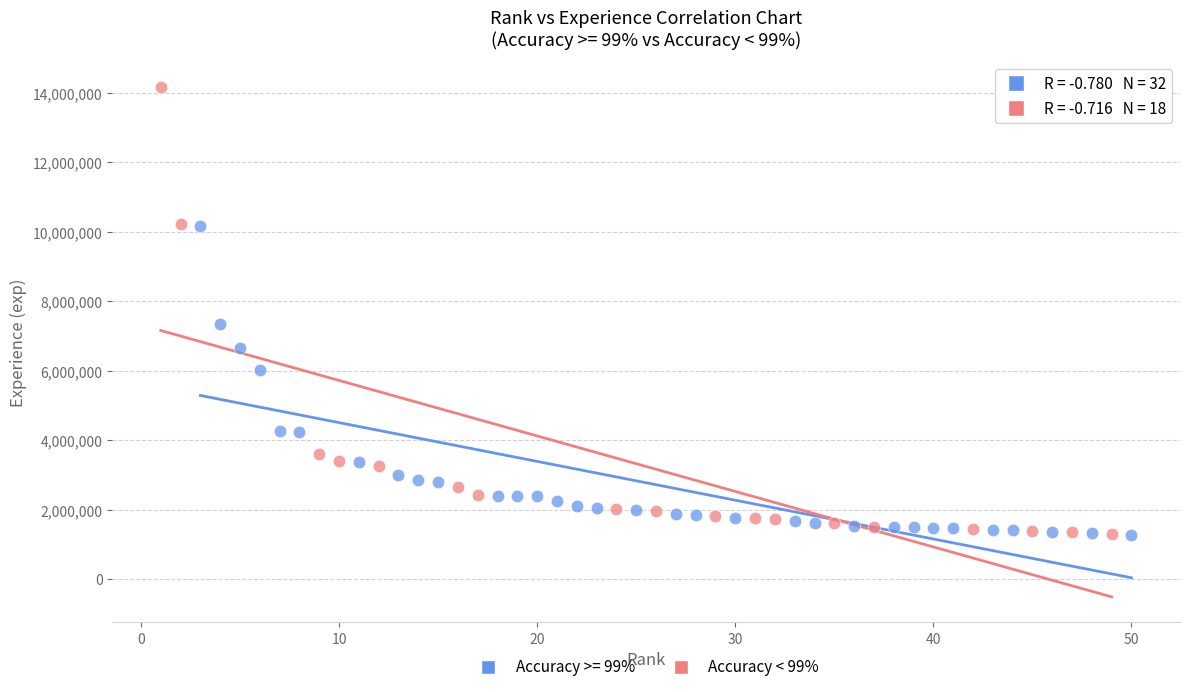

Which series reaches the maximum Y coordinate?

Accuracy < 99%